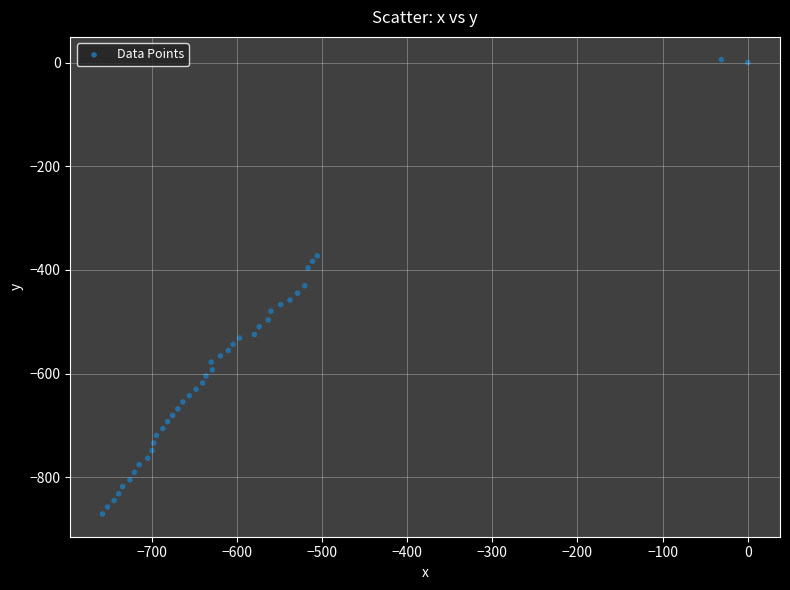

What is the range of X values (max minus min)?

757.5